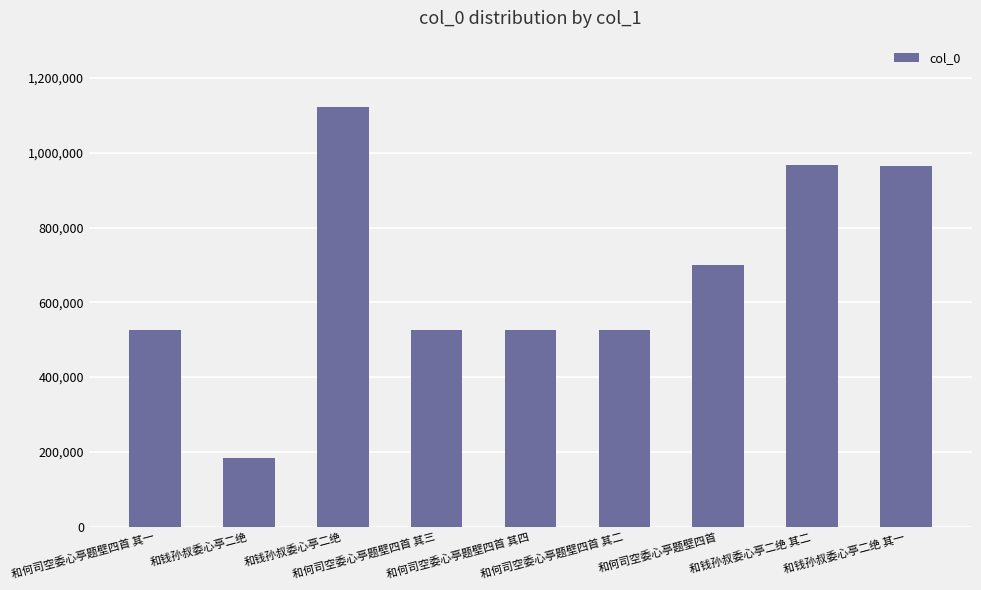

Which has a higher value, 和钱孙叔委心亭二绝 or 和钱孙叔委心亭二绝?

和钱孙叔委心亭二绝